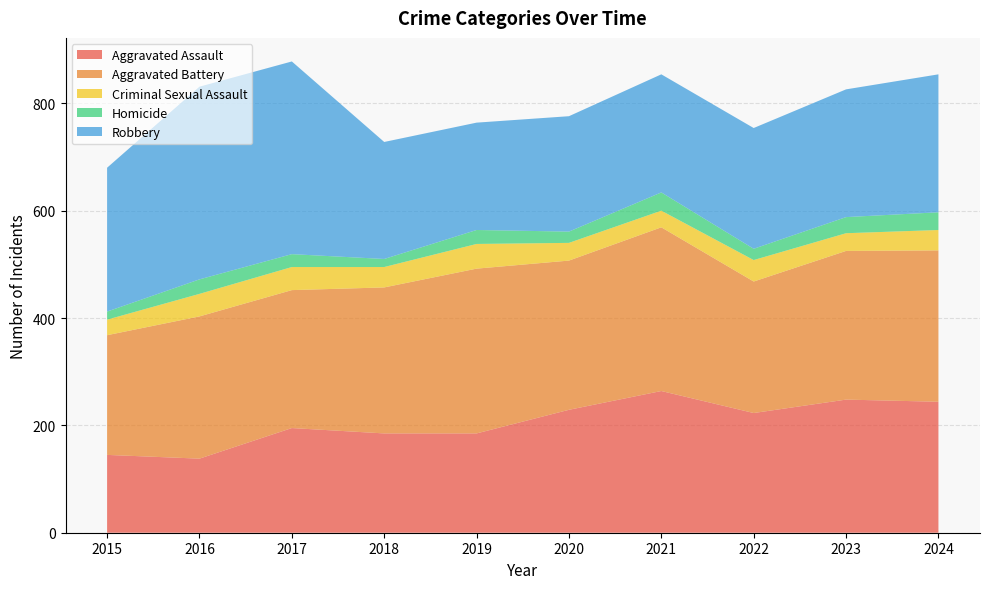

Reading right to left, list all the values displayed in this chart.

Aggravated Assault: 2024=244	2023=248	2022=223	2021=264	2020=229	2019=185	2018=185	2017=195	2016=138	2015=145
Aggravated Battery: 2024=282	2023=277	2022=245	2021=305	2020=278	2019=307	2018=272	2017=257	2016=265	2015=223
Criminal Sexual Assault: 2024=38	2023=33	2022=40	2021=31	2020=33	2019=46	2018=38	2017=43	2016=42	2015=29
Homicide: 2024=33	2023=30	2022=21	2021=34	2020=21	2019=26	2018=15	2017=24	2016=27	2015=15
Robbery: 2024=257	2023=238	2022=225	2021=220	2020=215	2019=200	2018=218	2017=359	2016=359	2015=268